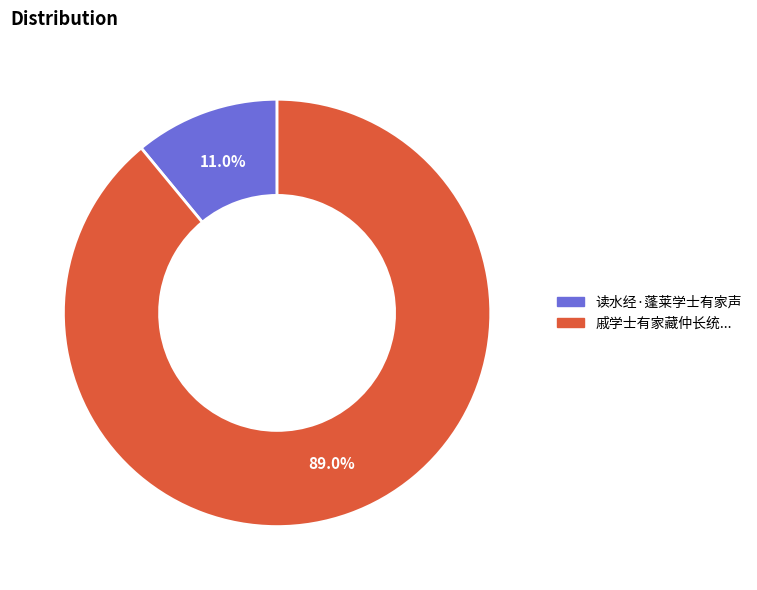

To the nearest percent, what is the difference between the largest and smallest slice percentages?

78%